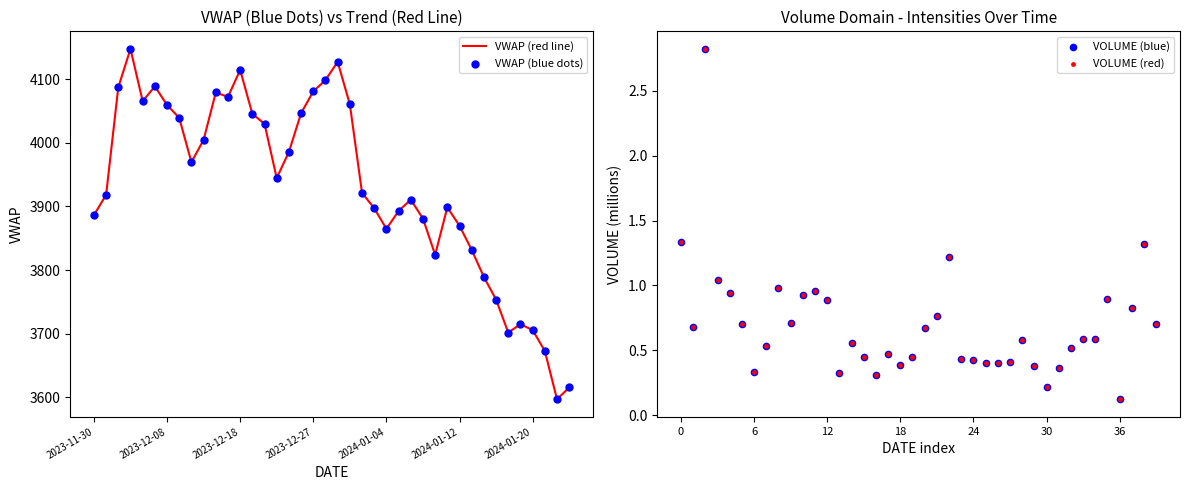

The value of VWAP (red line) at 2023-11-30 is 3886.2. True or false?

True